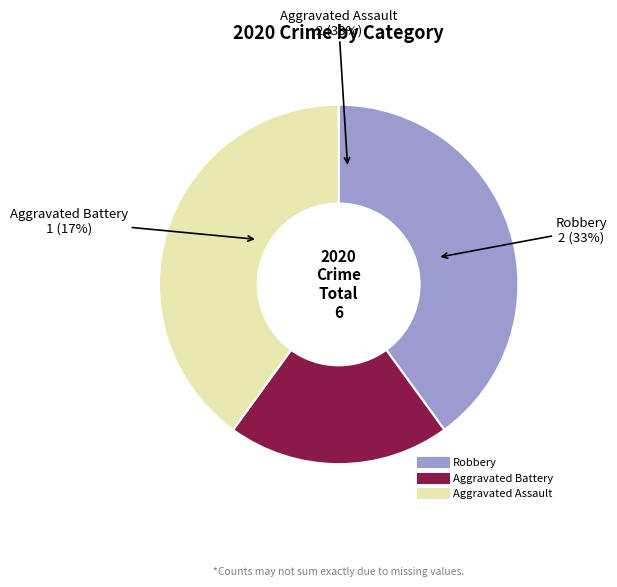

Approximately how many times larger is the value at Robbery compared to Aggravated Assault?

1.0